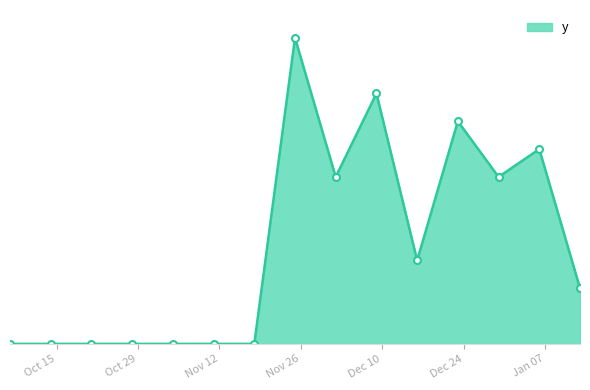

What is the label of the 6th point from the left?

2024-11-11